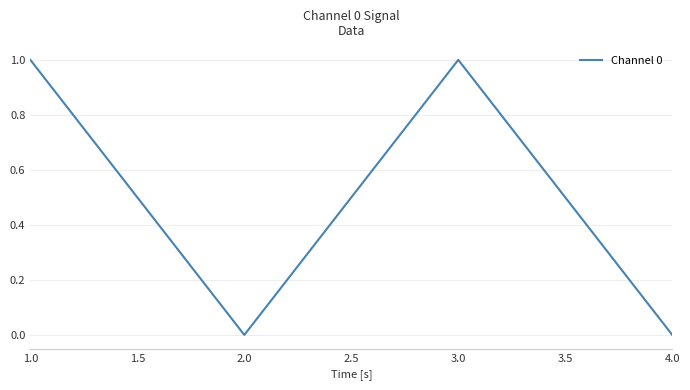

Does the chart display data point markers on the line(s)?

No